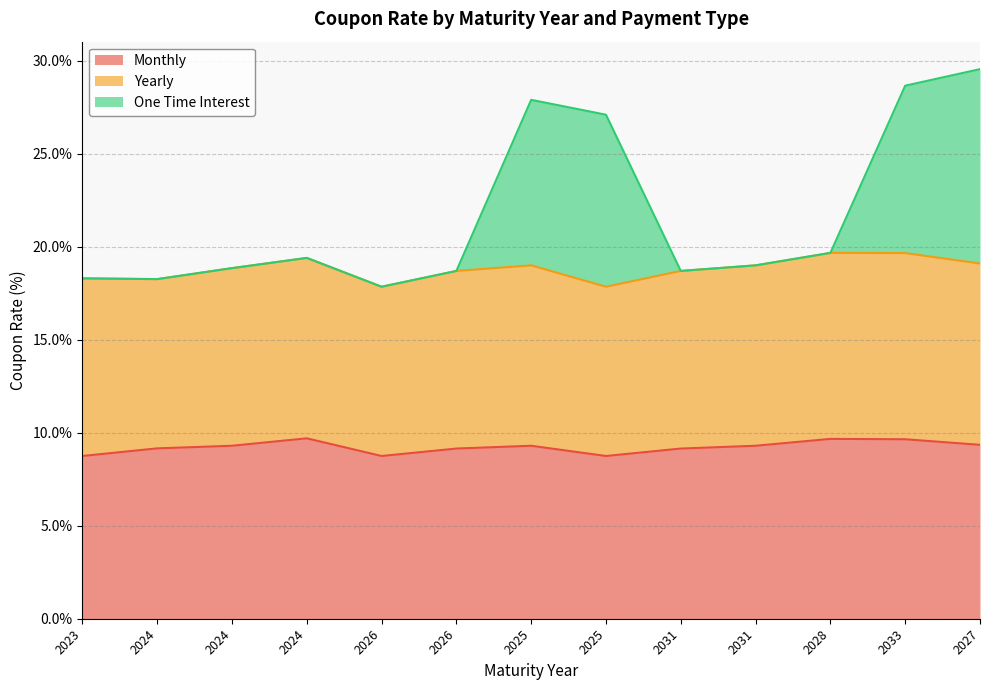

True or false: Monthly and One Time Interest cross at least once.

False